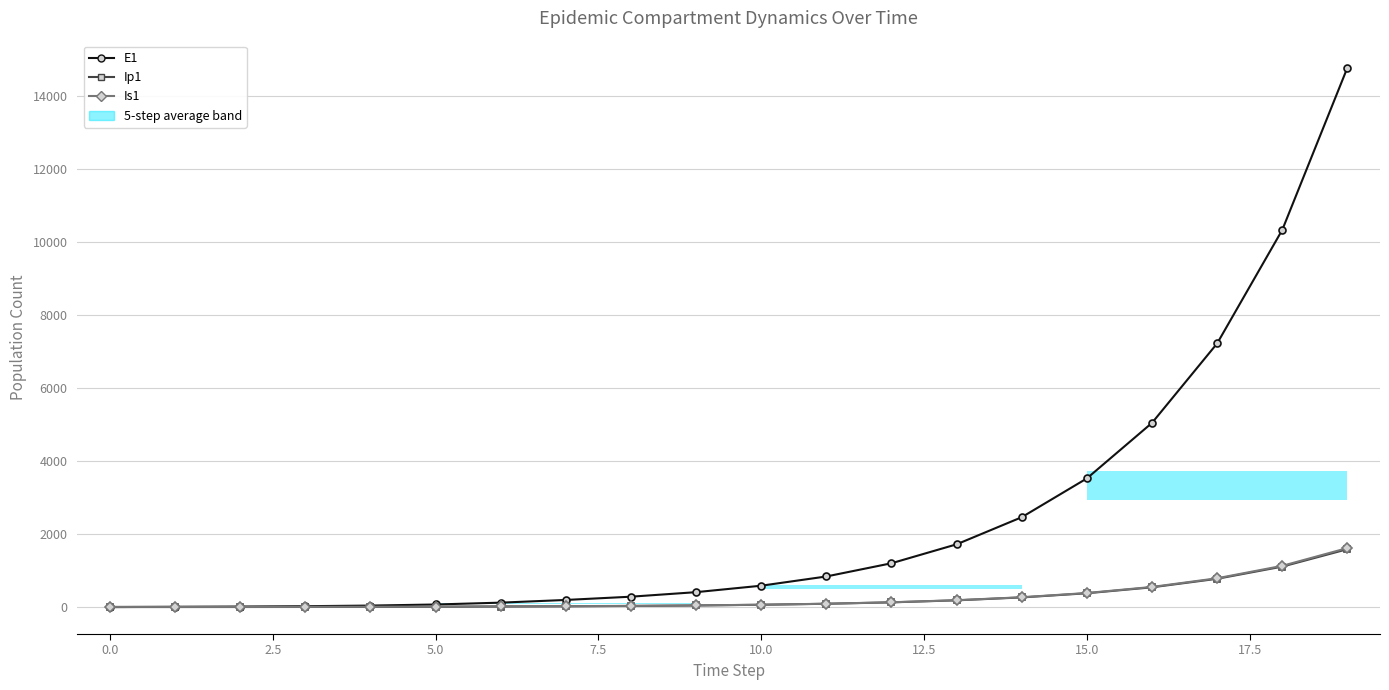

What is the total value across all series at 10?

711.6